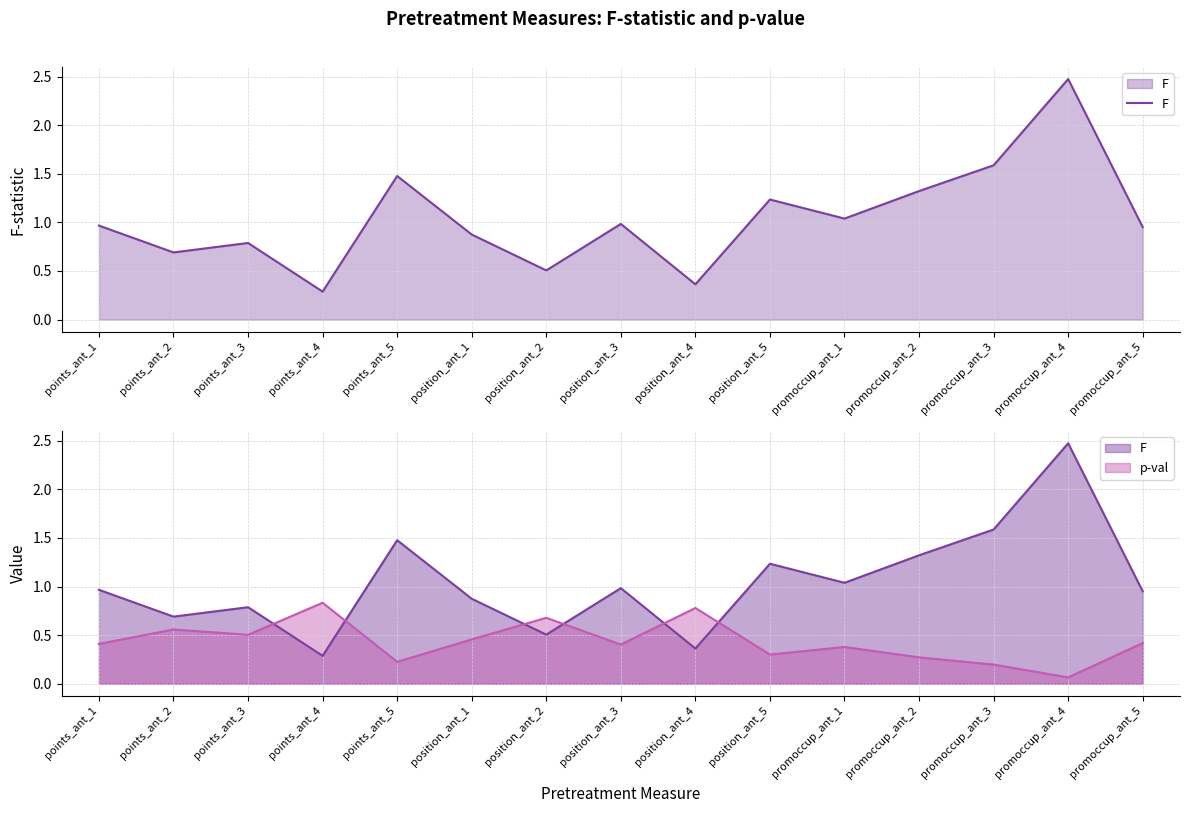

Does the chart have visible grid lines?

Yes